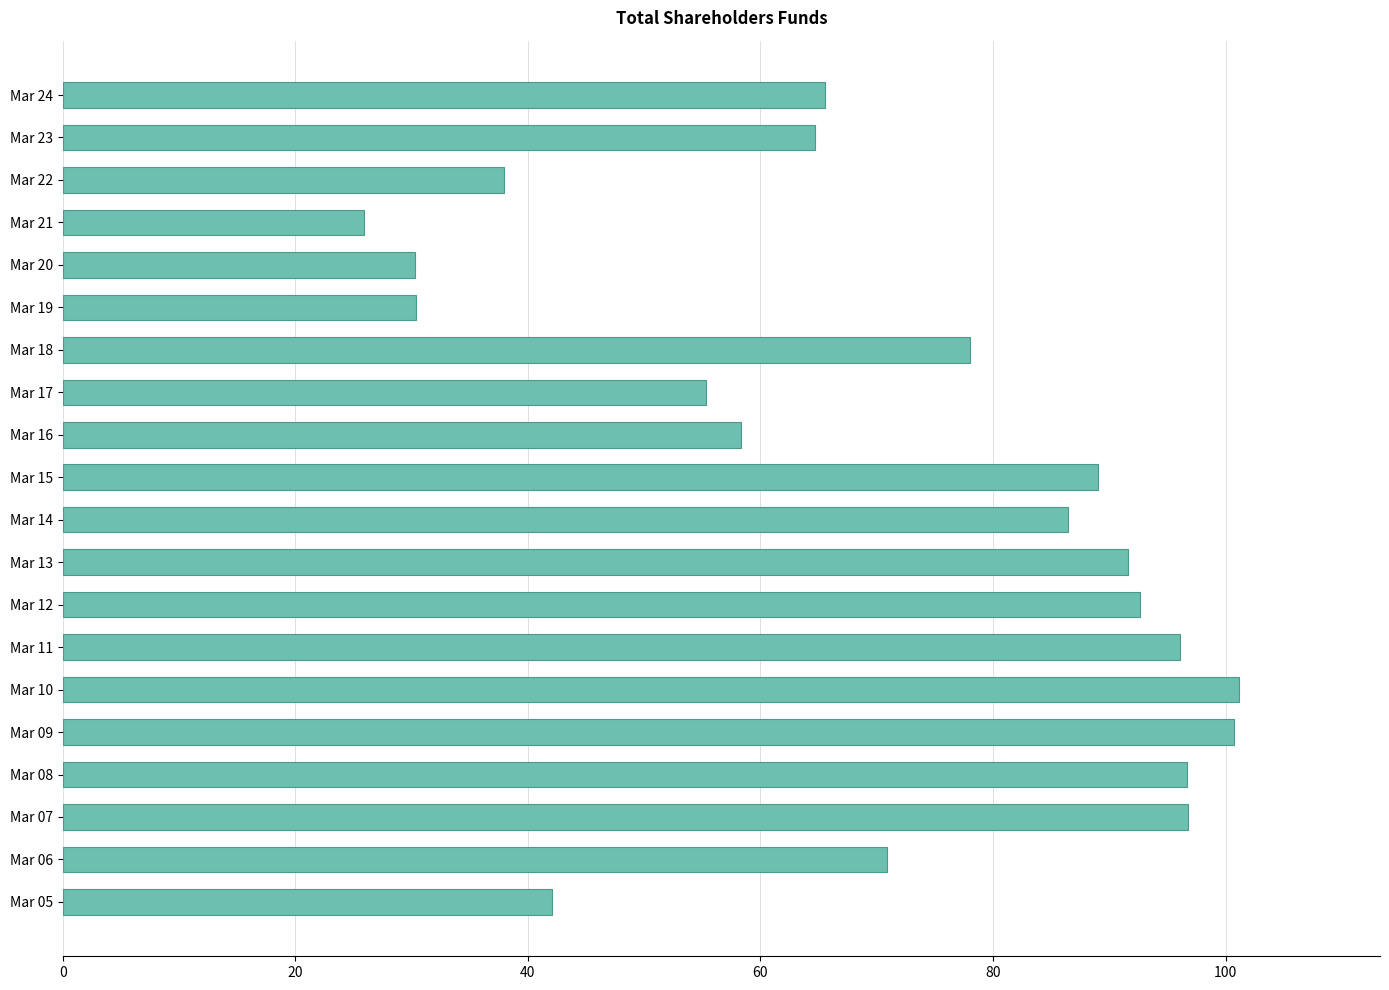

Read the value at Mar 21.

25.9